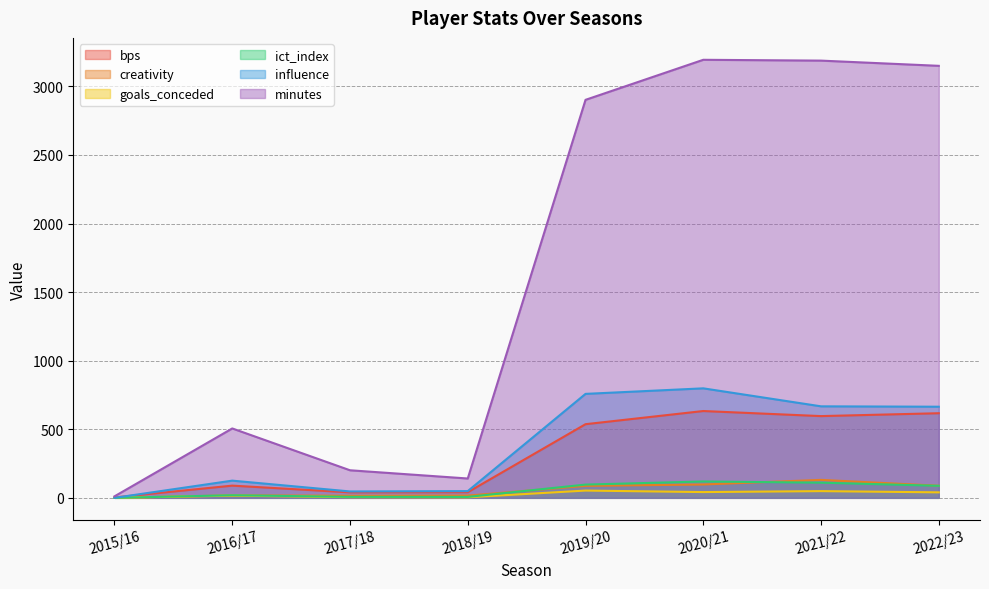

The value of influence at 2022/23 is 1069.1. True or false?

False